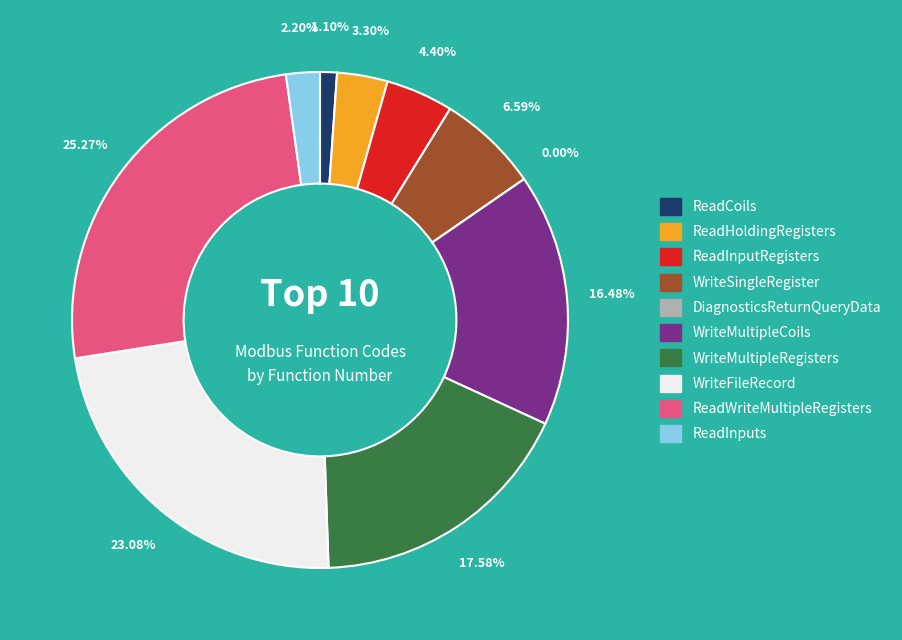

How many slices are in this pie chart?

10